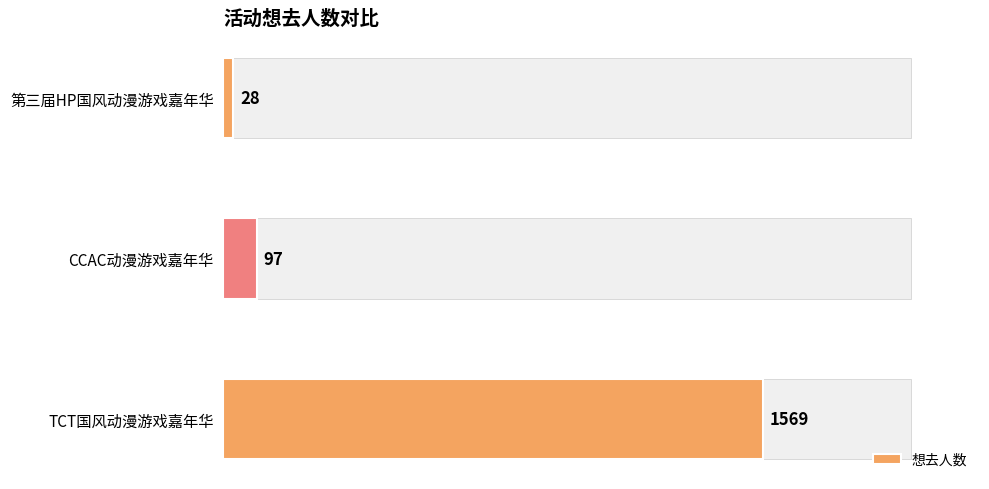

What is the difference between the maximum and minimum values?

1541